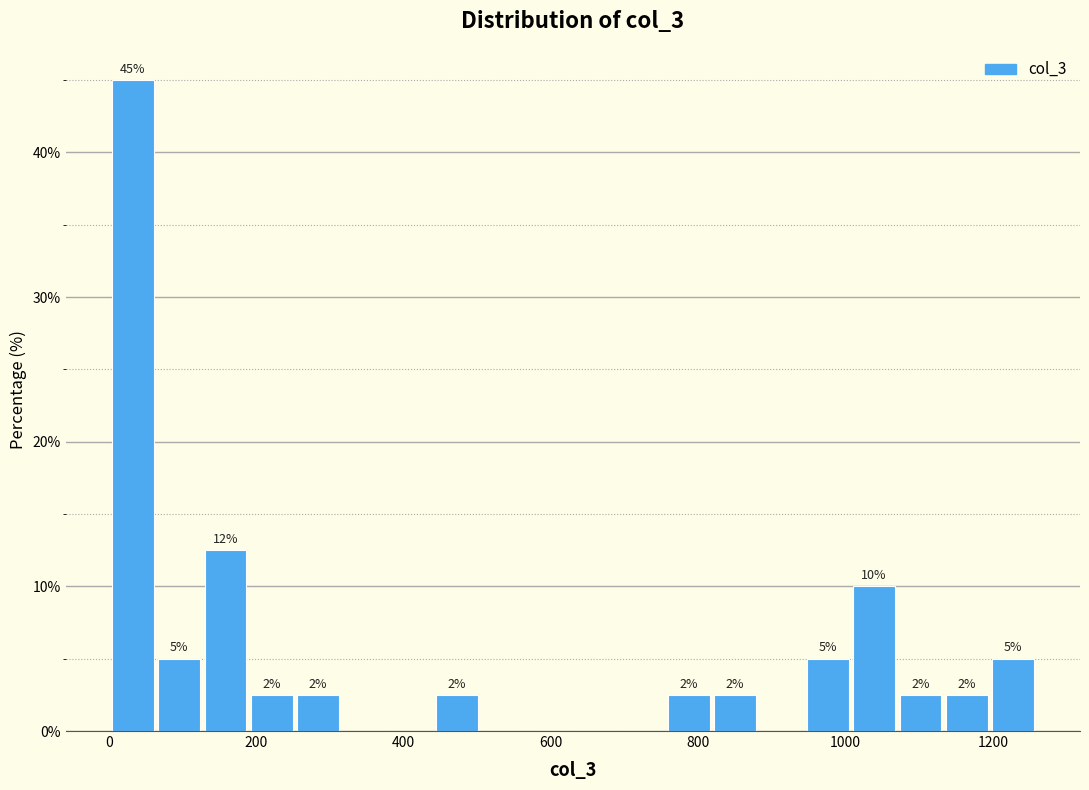

Read against the x-axis, roughly where is the centre of the tallest bar?

40